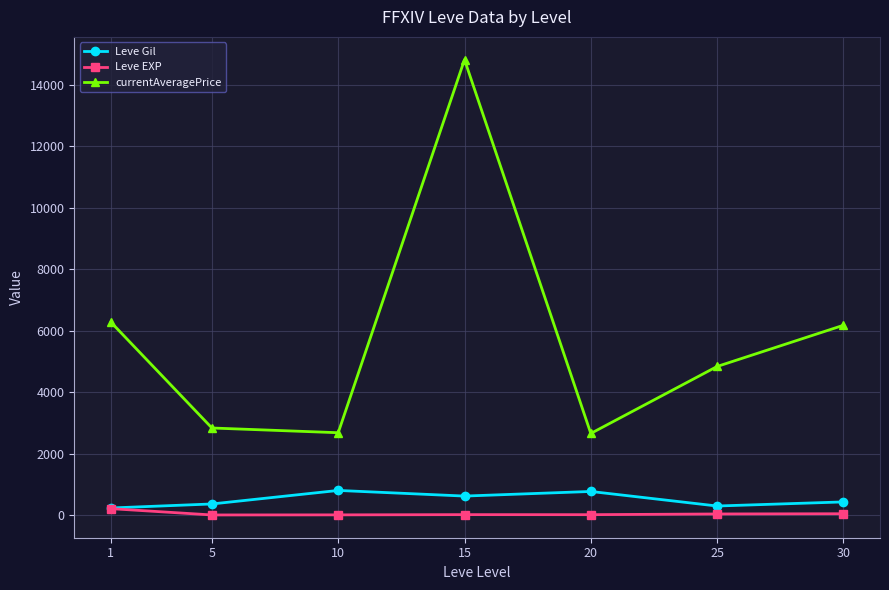

How many lines are shown in the chart?

3